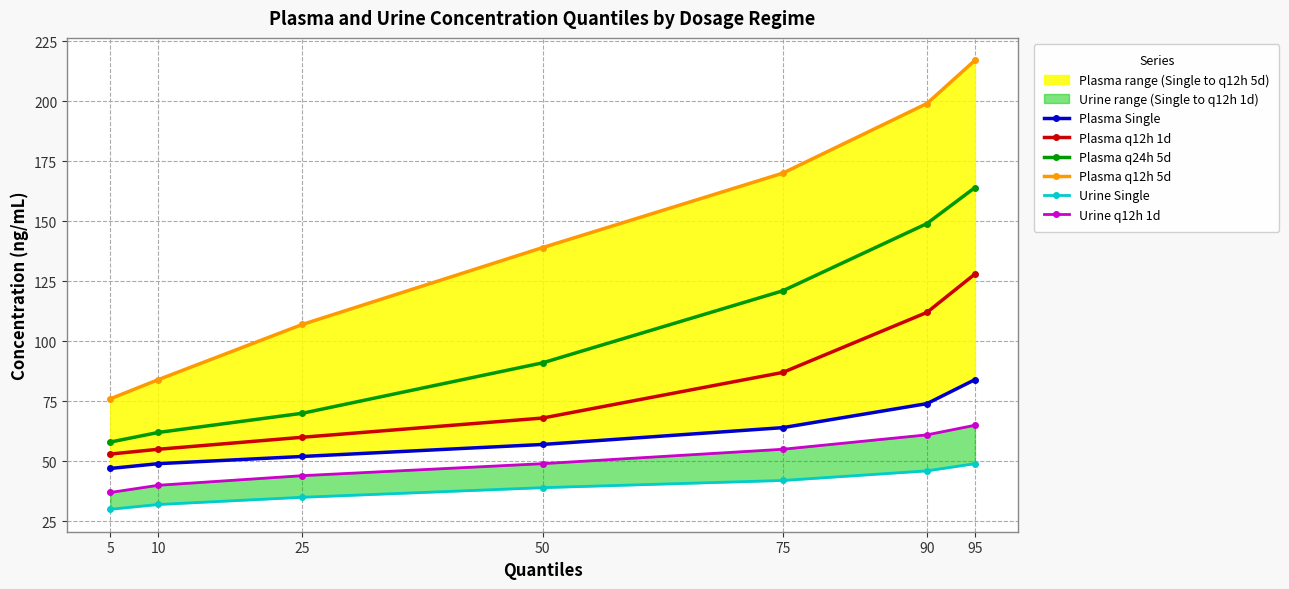

Is it true that Plasma q12h 5d equals 64 at 50?

False